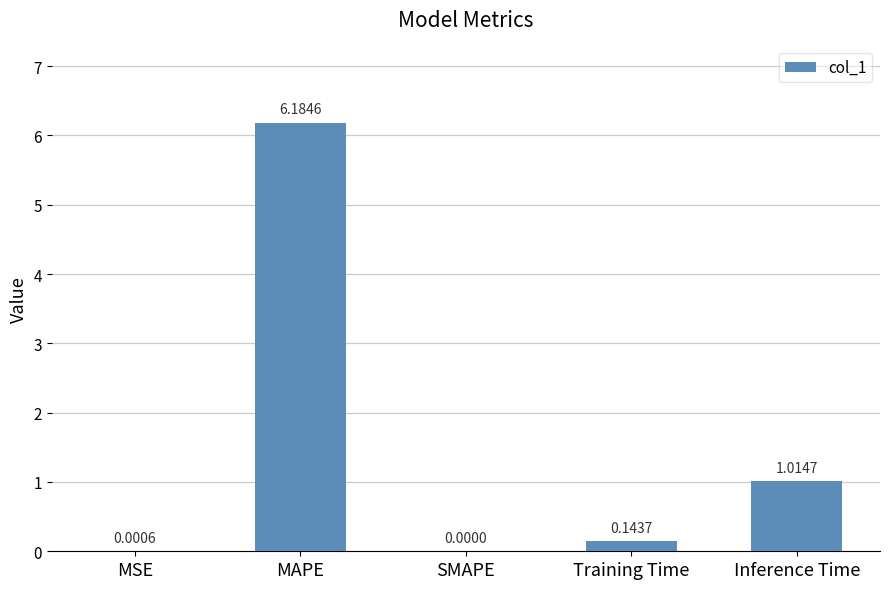

Which category has the highest value across all series?

MAPE